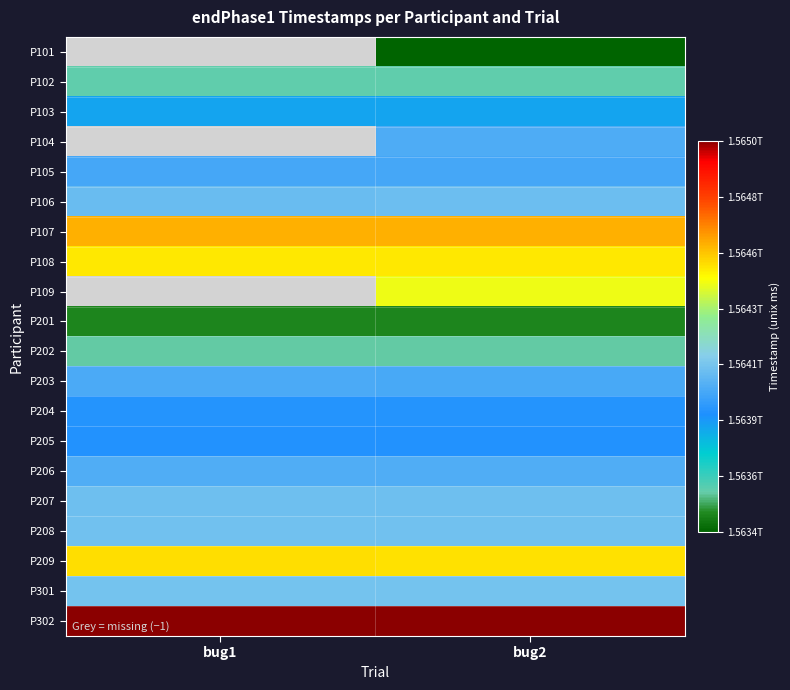

What is the average value of the P301 series?

1564087900308.5